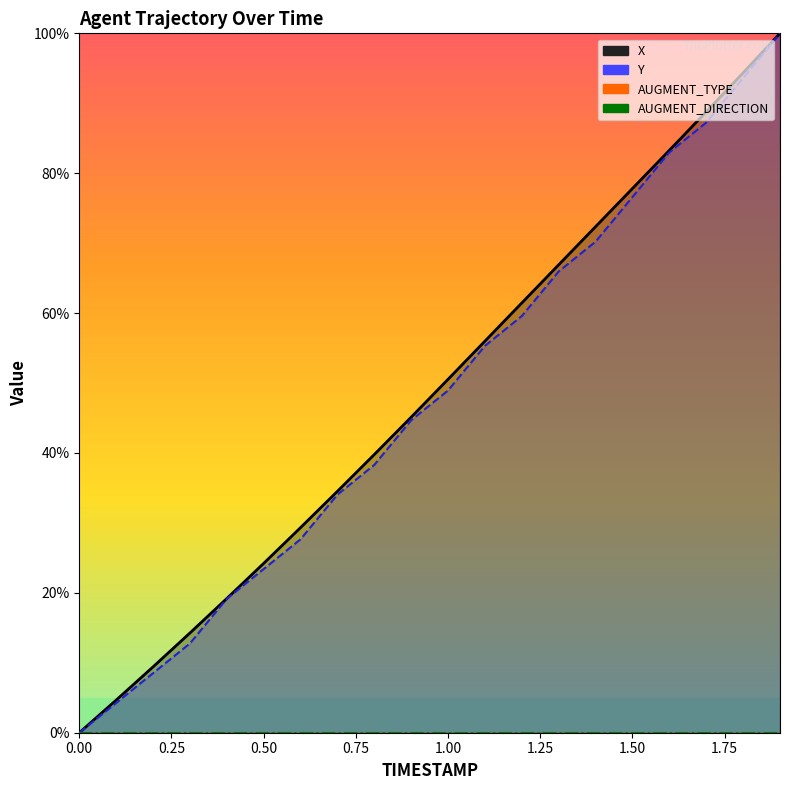

True or false: X and Y intersect in this chart.

False